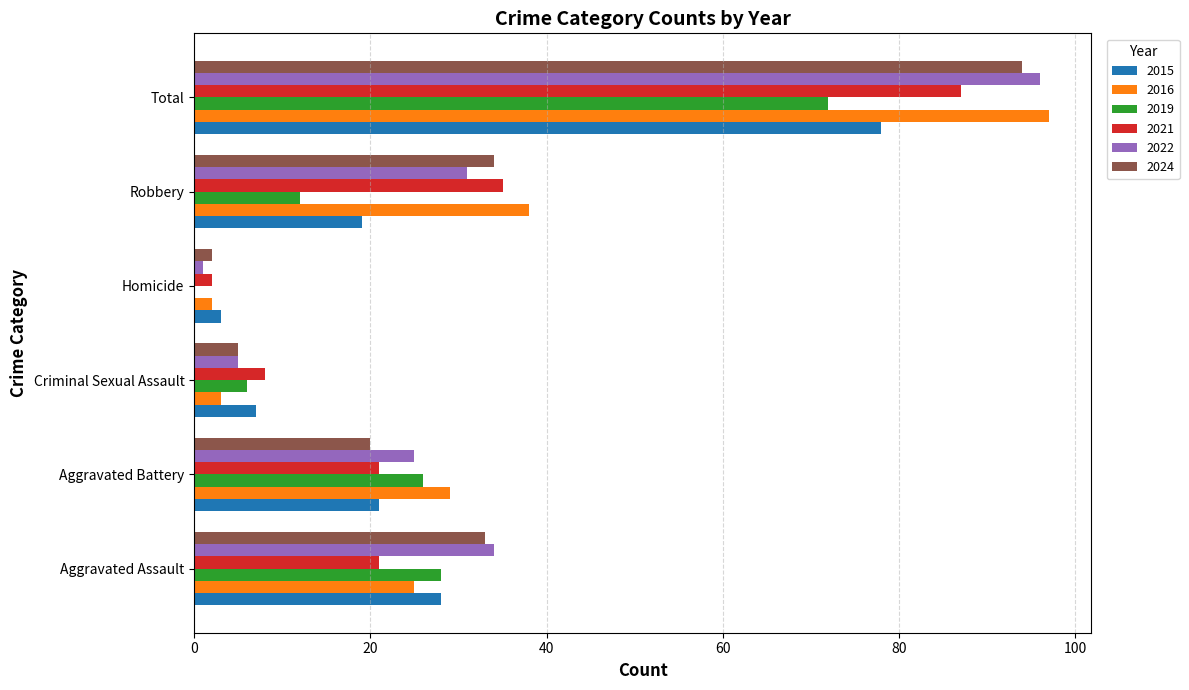

What is the greatest value displayed?

97